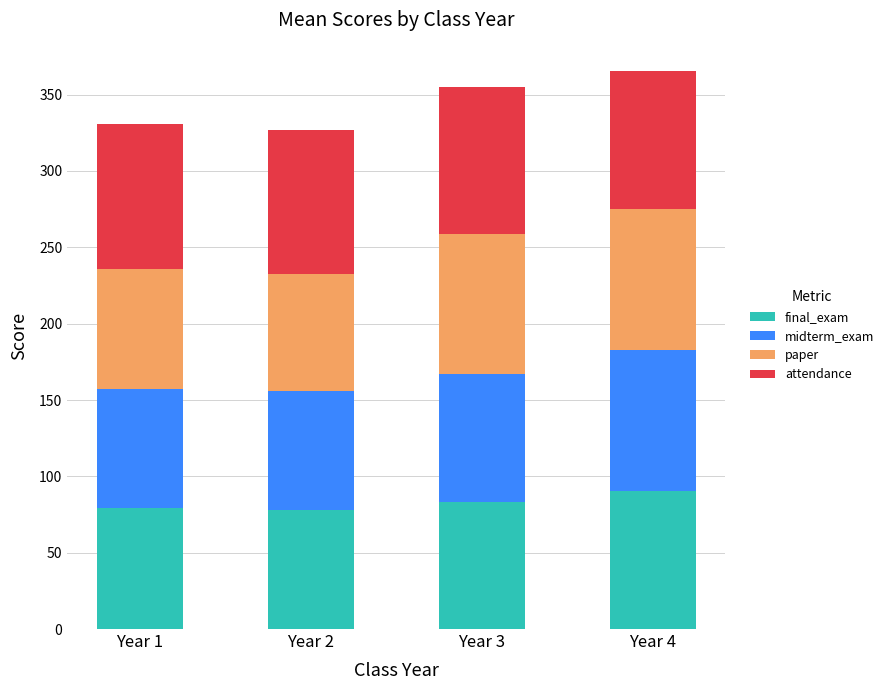

What is the total value across all series at Year 3?

354.9